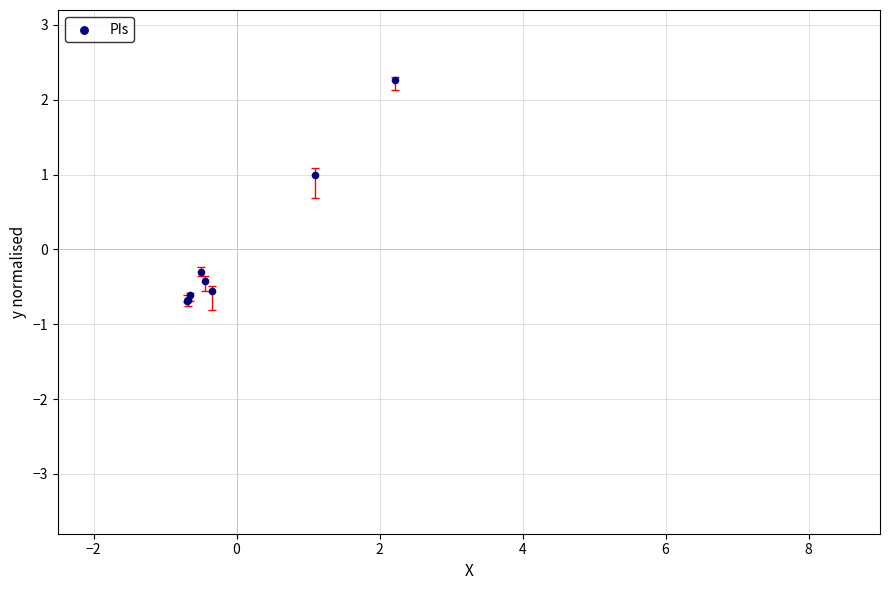

What Y value in the scatter plot is closest to 0?

-0.3